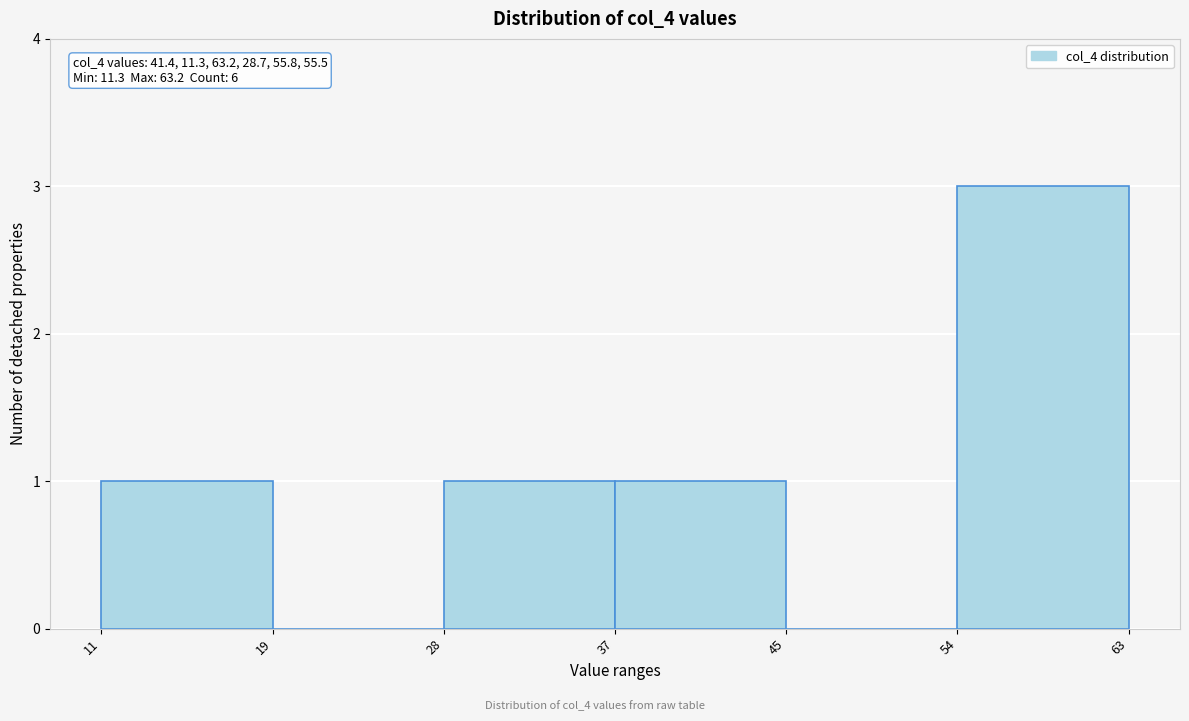

Reading left to right, list all the values displayed in this chart.

11=1	19=0	28=1	37=1	45=0	54=3